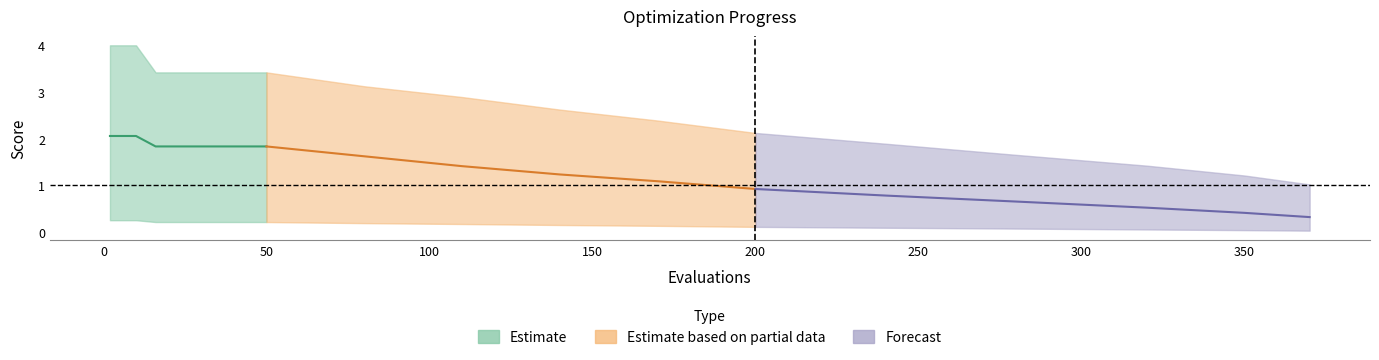

At how many categories does at least one series exceed 2?

15